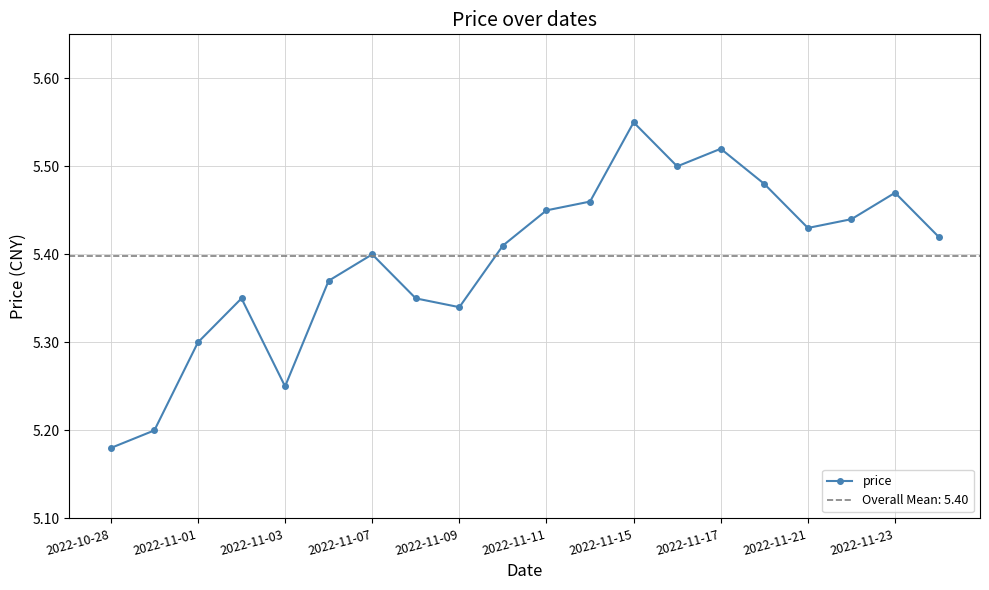

The price series shows 5.4 at 2022-11-07. True or false?

True